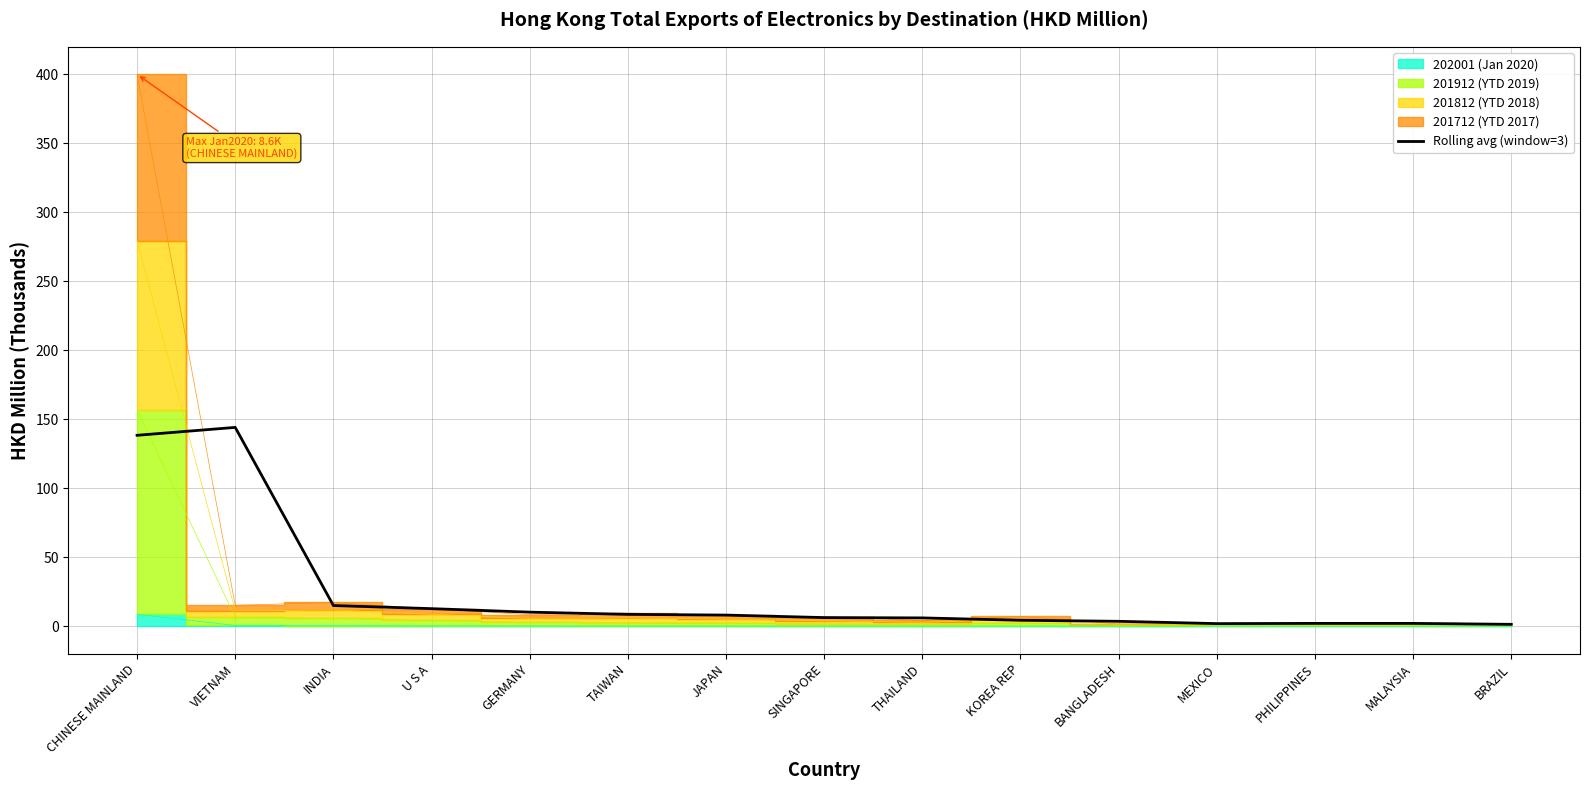

Is it true that Rolling avg (window=3) equals 144.1 at VIETNAM?

True